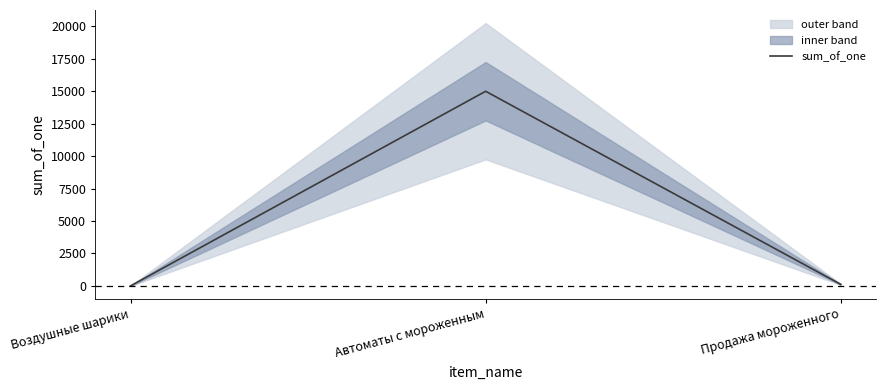

List the labels in order of value, largest first.

Автоматы с мороженным, Продажа мороженного, Воздушные шарики